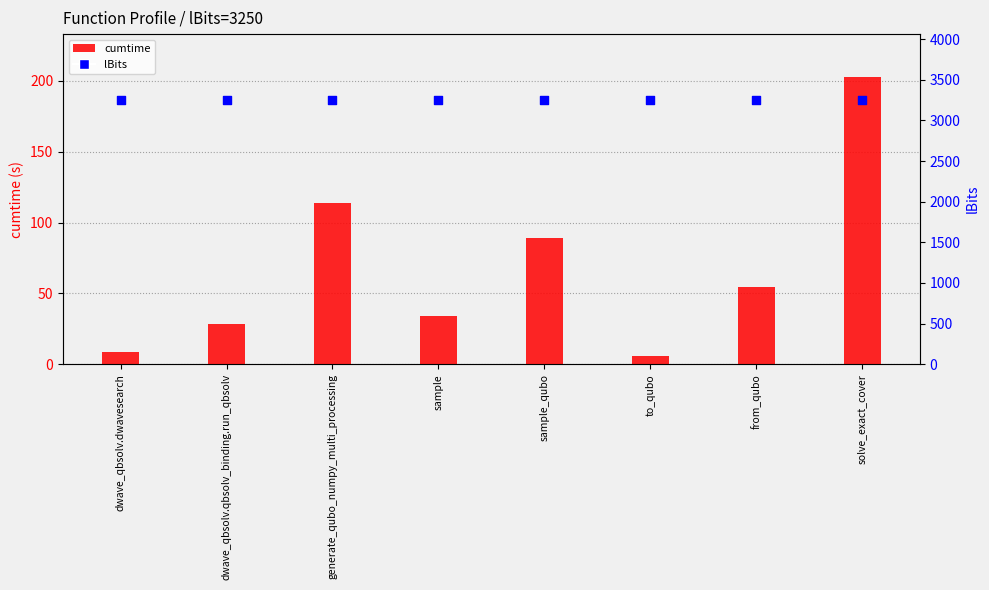

What are all the series names shown in the legend?

cumtime, lBits